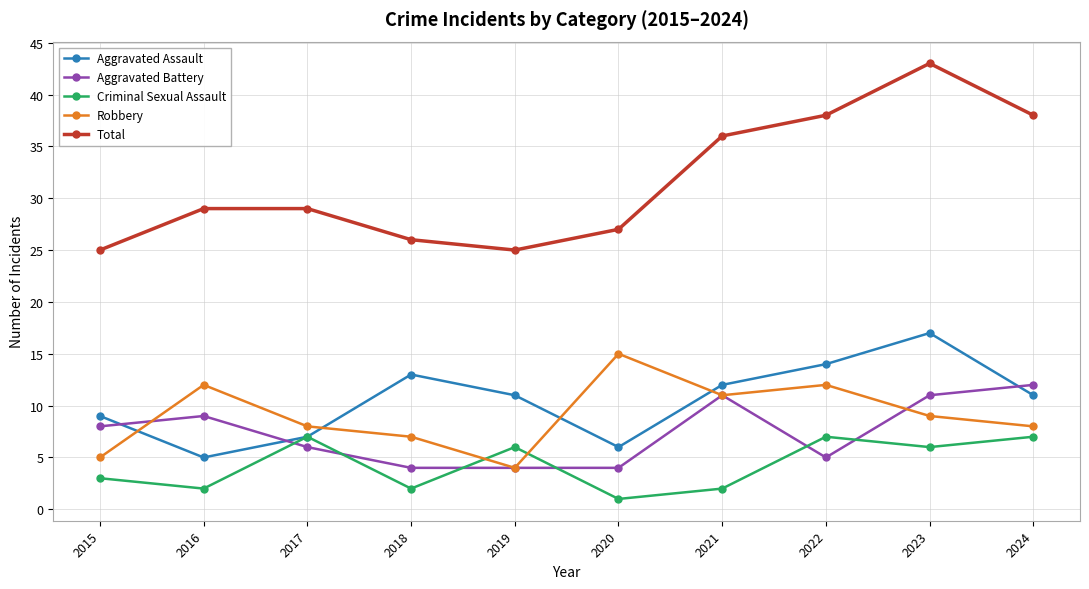

What is the minimum value shown in the chart?

1